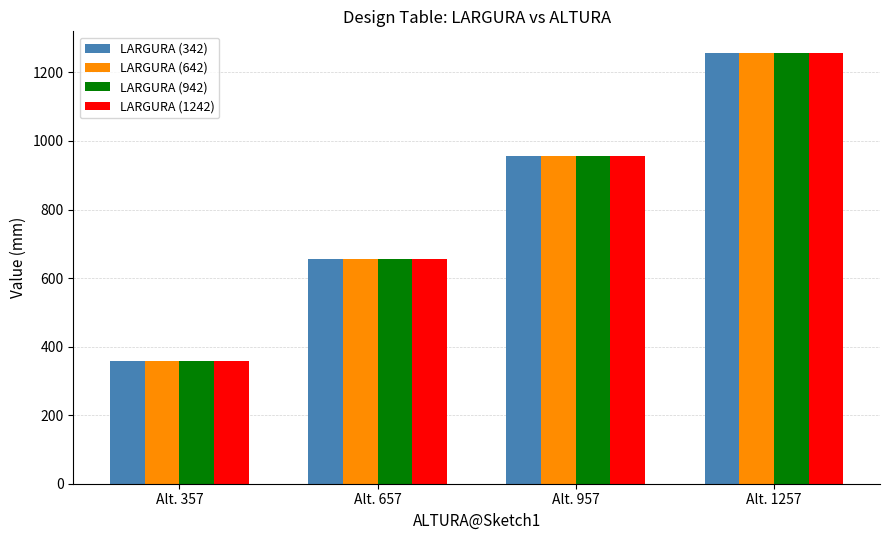

The LARGURA (1242) series shows 357 at Alt. 357. True or false?

True